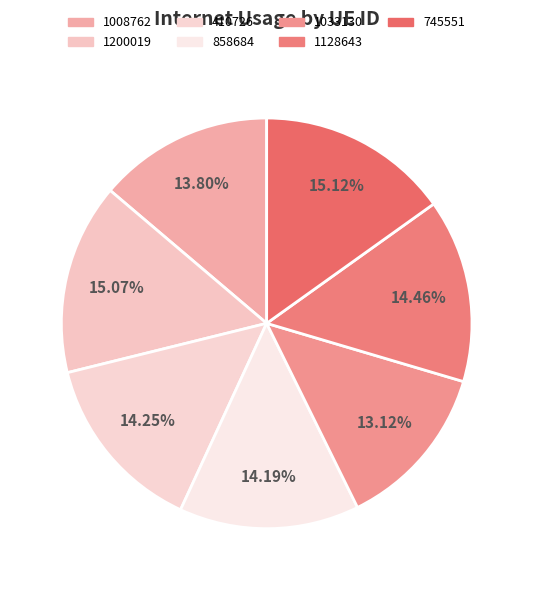

Is the sum of 410726 and 745551 greater than half?

No